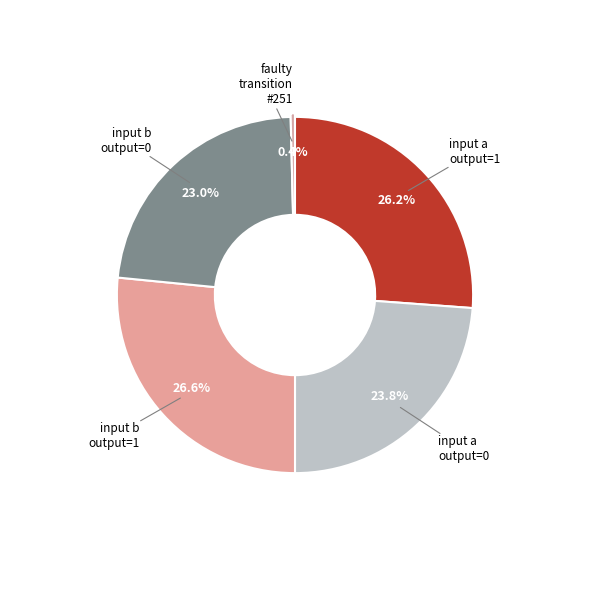

How many slices are in this pie chart?

5